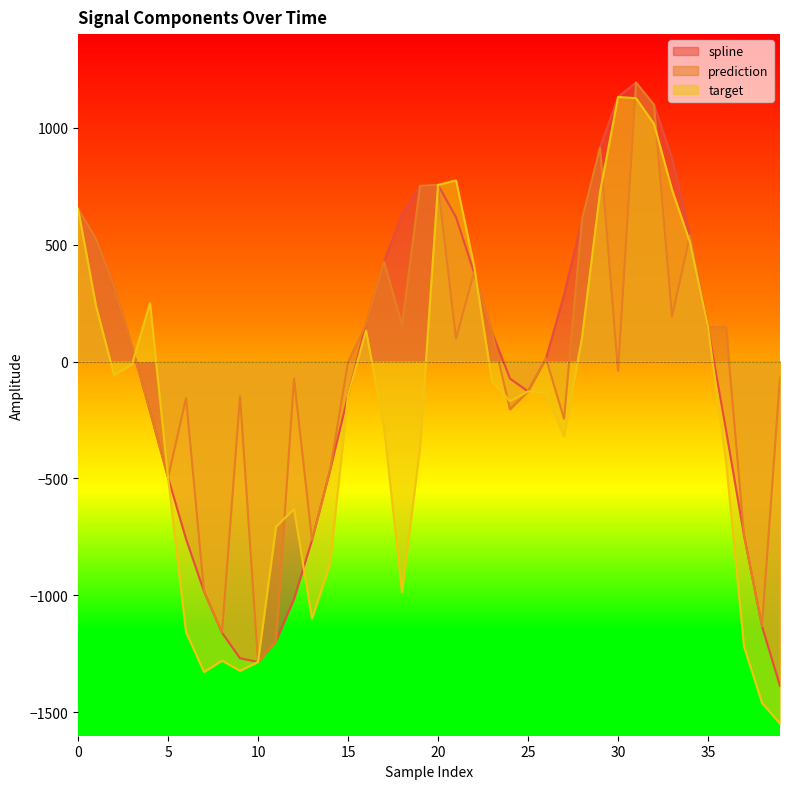

How many data points in spline are less than 124?

20